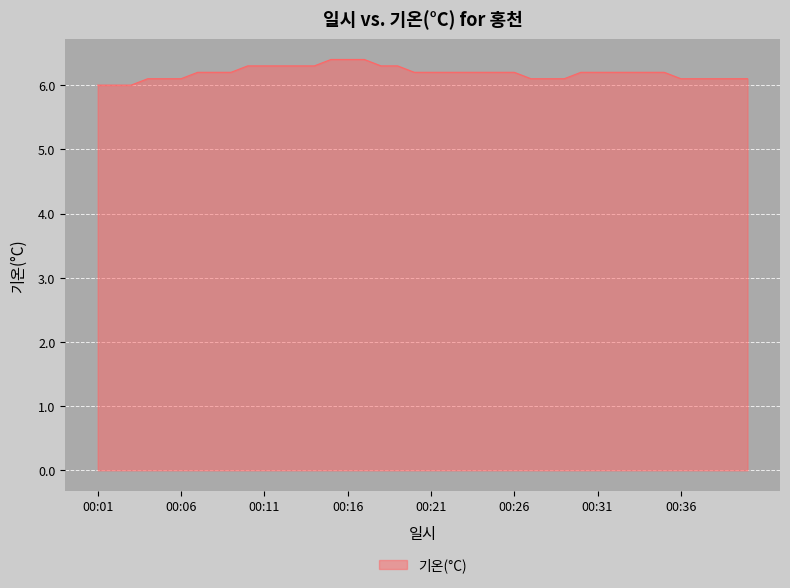

What is the difference between the maximum and minimum values?

0.4